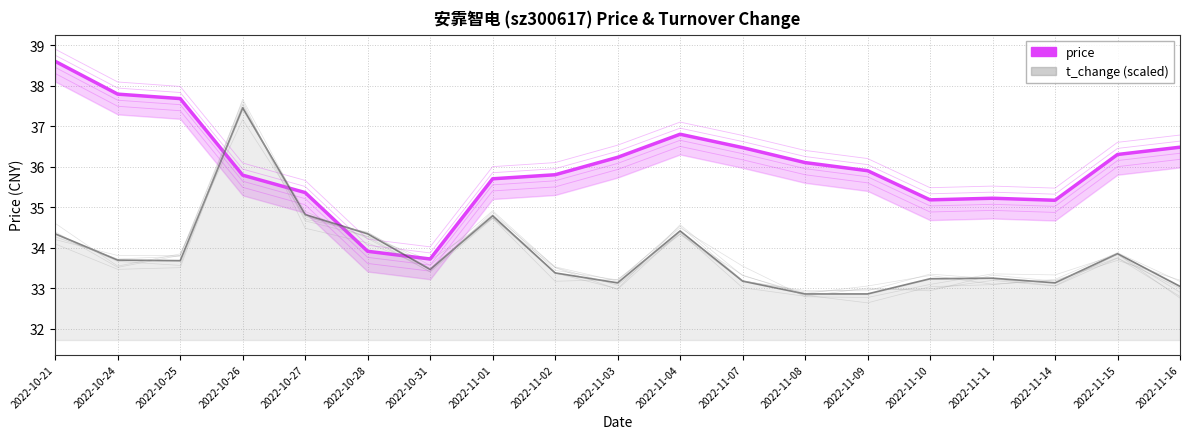

True or false: price has more than 0 interior local peaks.

True